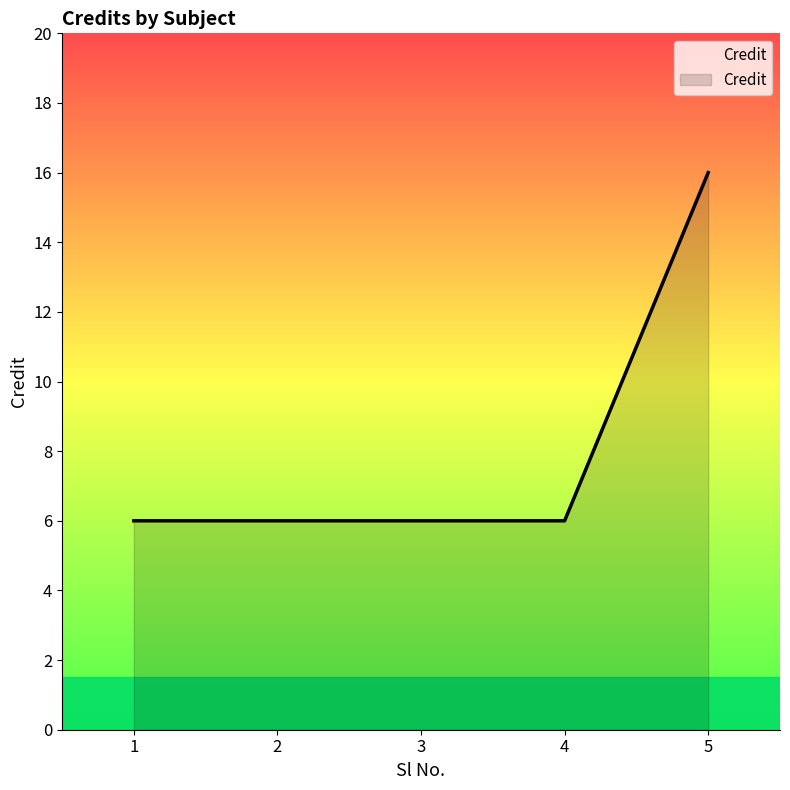

What is the change in value from 3 to 5?

+10